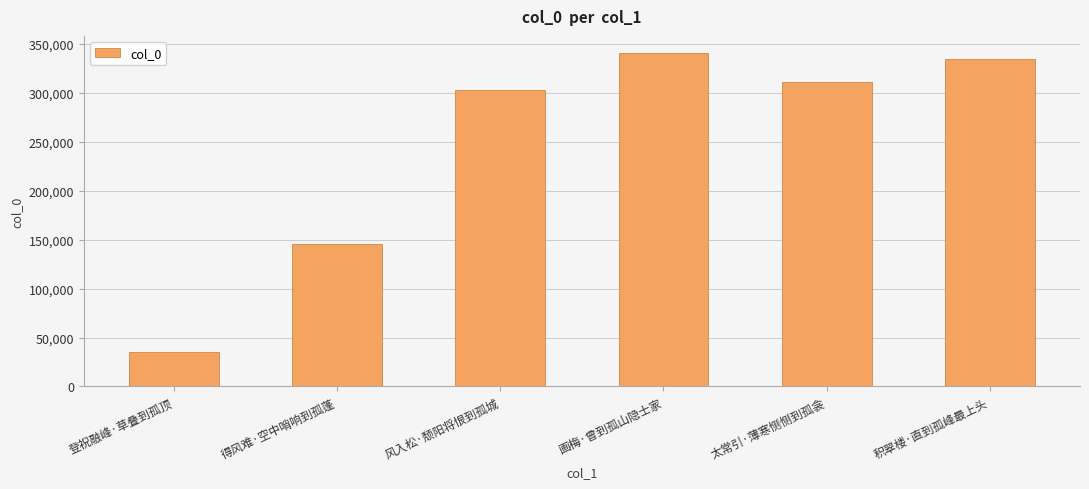

What is the ratio of the value at 太常引·薄寒恻恻到孤衾 to the value at 画梅·曾到孤山隐士家?

0.9